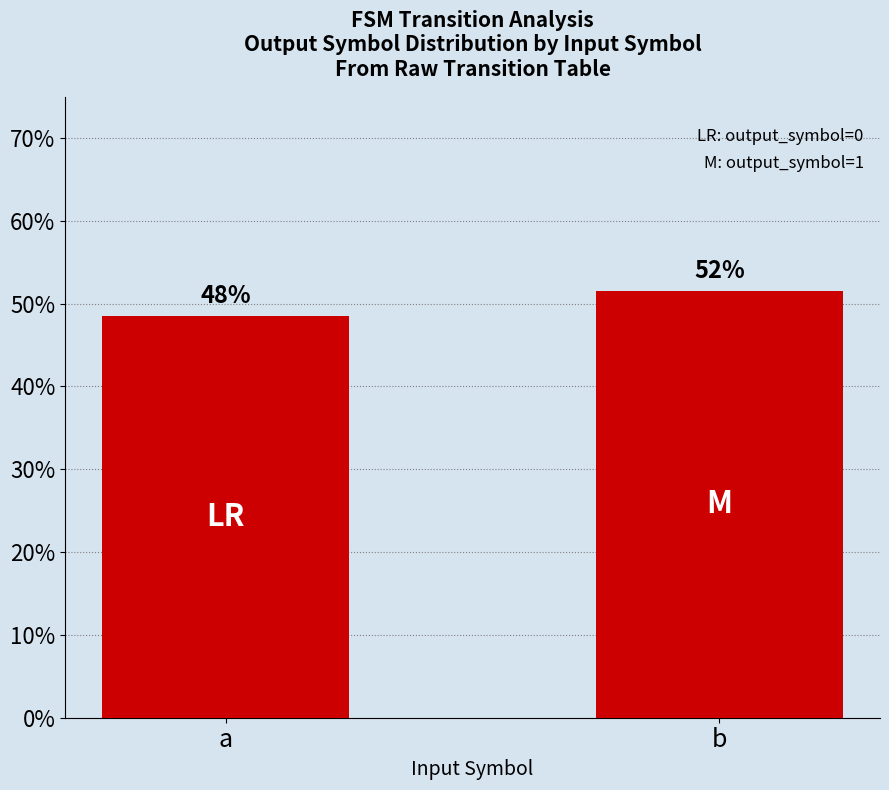

What is the ratio of the value at a to the value at b?

0.9